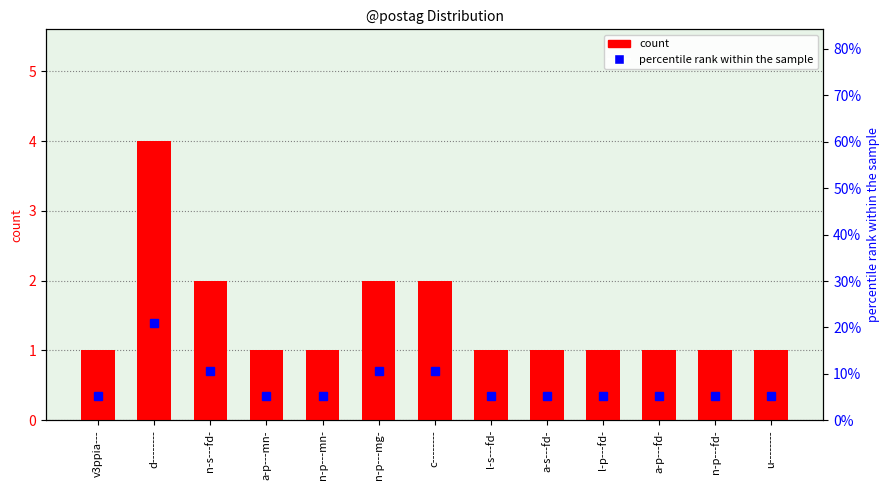

What is the total value across all series at u--------?

6.3